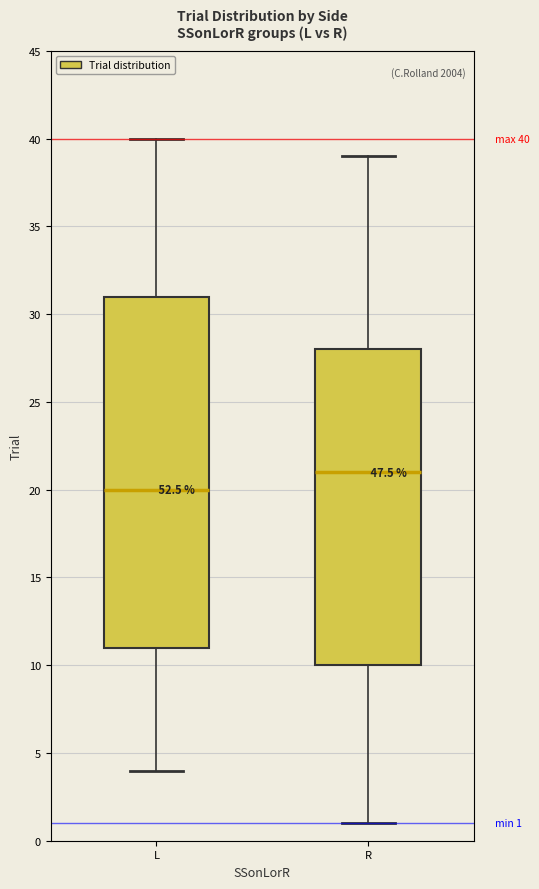

Which box has the lowest median line?

L